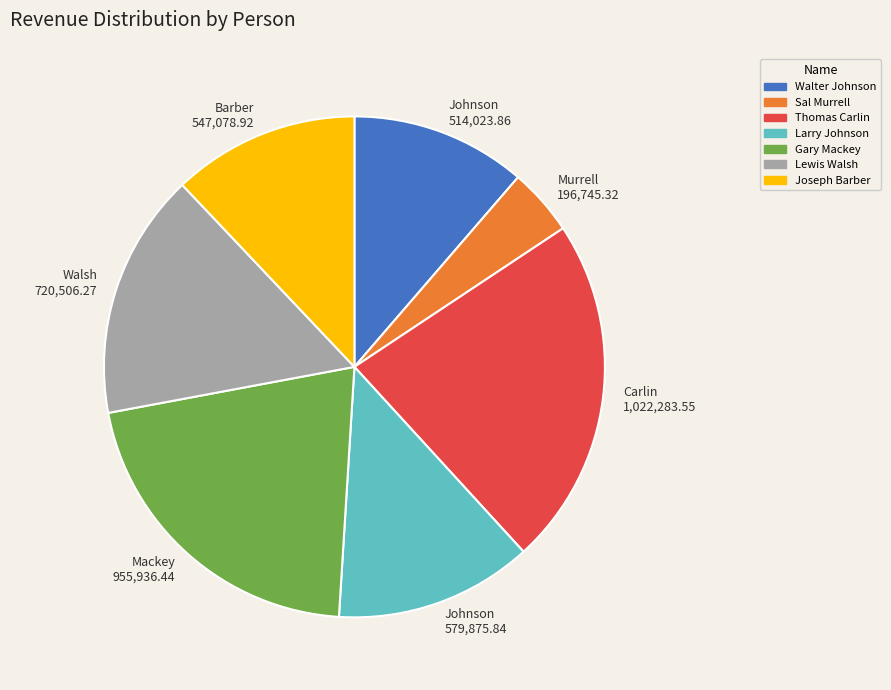

Do Mackey 955,936.44 and Johnson 514,023.86 together represent more than half of the pie?

No